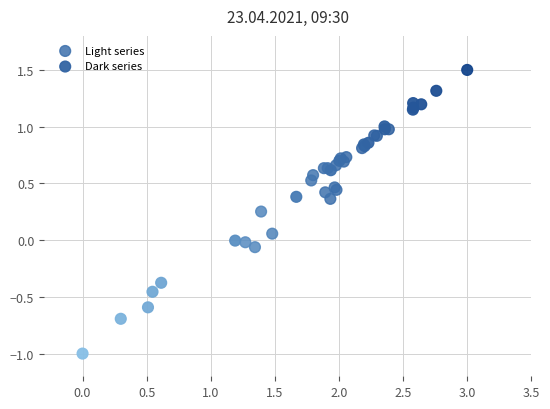

Which series has the widest spread of Y values?

Dark series